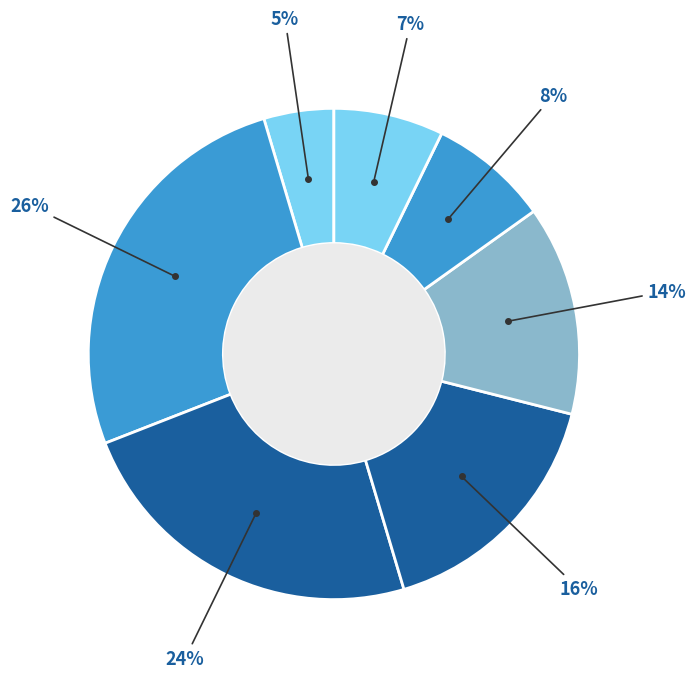

Count the number of slices in the pie.

7